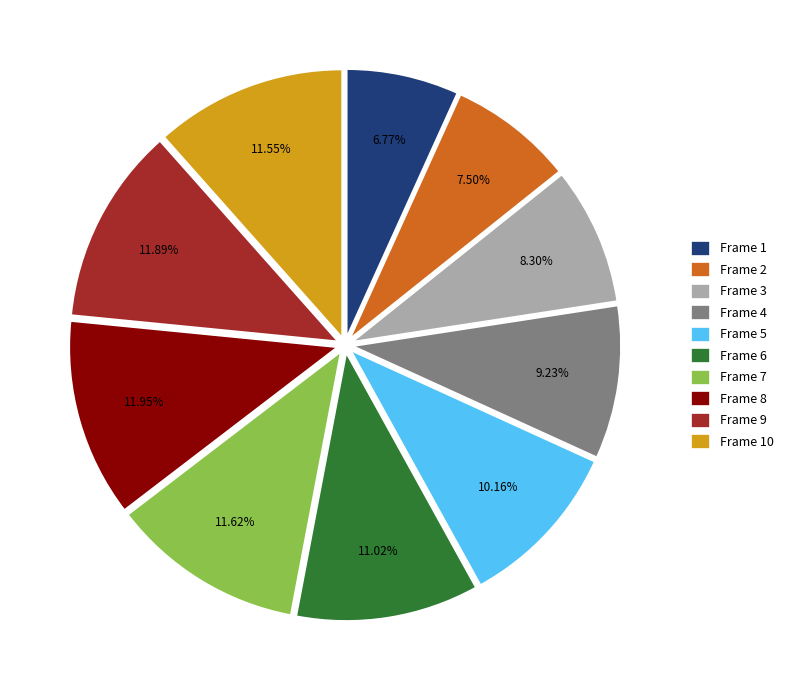

Between Frame 6 and Frame 2, which is larger?

Frame 6